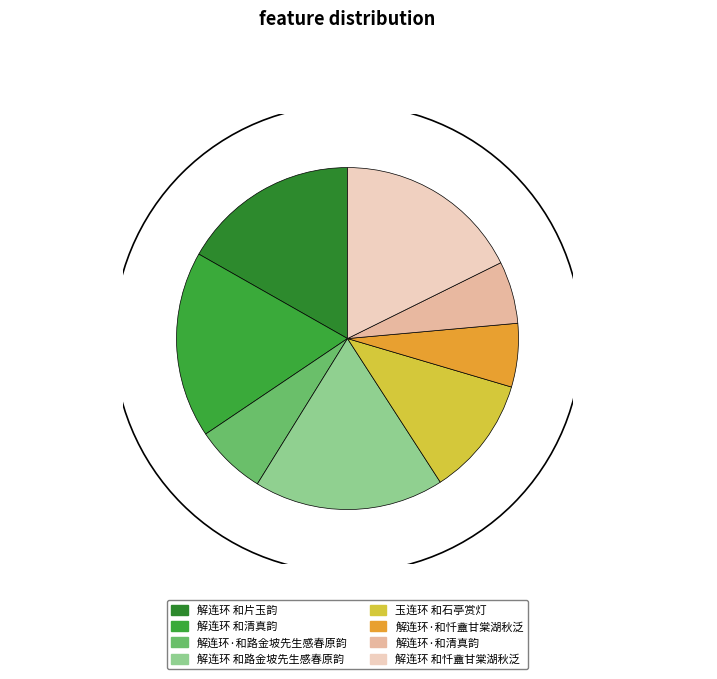

Between 解连环 和片玉韵 and 解连环 和路金坡先生感春原韵, which is larger?

解连环 和路金坡先生感春原韵